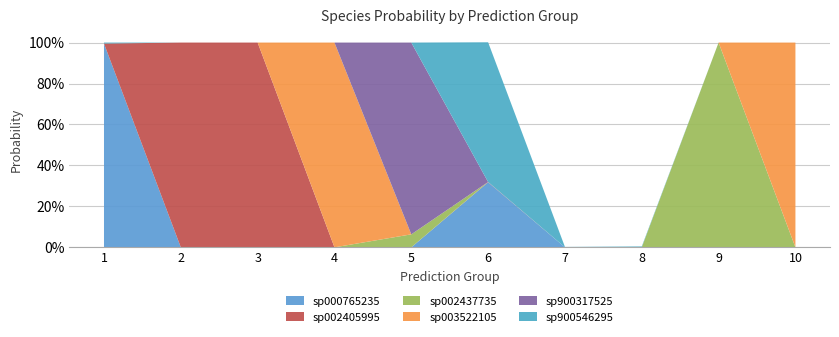

Reading left to right, extract all data points from this chart.

s__ER4 sp000765235: 1.0	0.0	0.0	0.0	0.0	0.3	0.0	0.0	0.0	0.0
s__ER4 sp002405995: 0.0	1.0	1.0	0.0	0.0	0.0	0.0	0.0	0.0	0.0
s__ER4 sp002437735: 0.0	0.0	0.0	0.0	0.1	0.0	0.0	0.0	1.0	0.0
s__ER4 sp003522105: 0.0	0.0	0.0	1.0	0.0	0.0	0.0	0.0	0.0	1.0
s__ER4 sp900317525: 0.0	0.0	0.0	0.0	0.9	0.0	0.0	0.0	0.0	0.0
s__ER4 sp900546295: 0.0	0.0	0.0	0.0	0.0	0.7	0.0	0.0	0.0	0.0